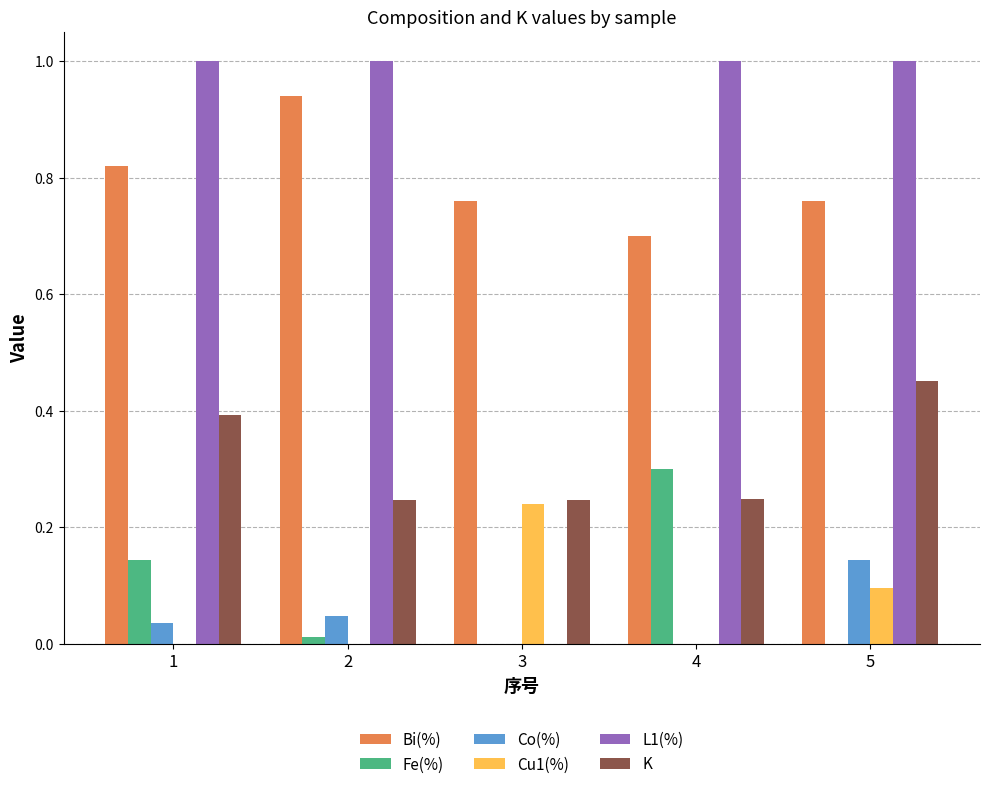

How many distinct data groups are displayed?

6